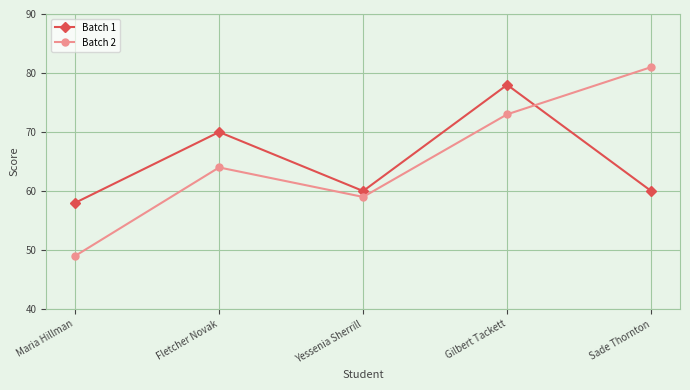

Rank the series at Fletcher Novak from highest to lowest value.

Batch 1, Batch 2